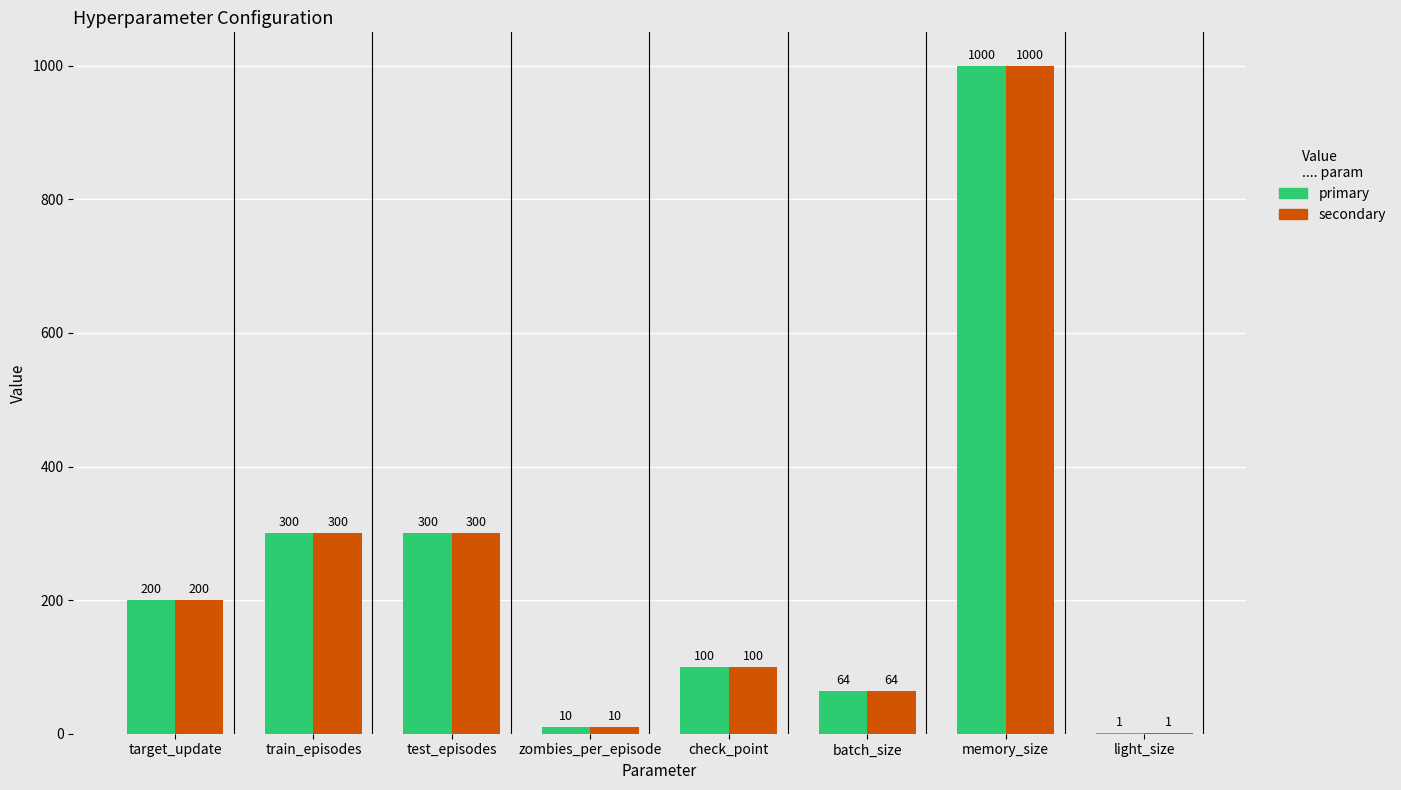

What is the maximum value shown in the chart?

1000